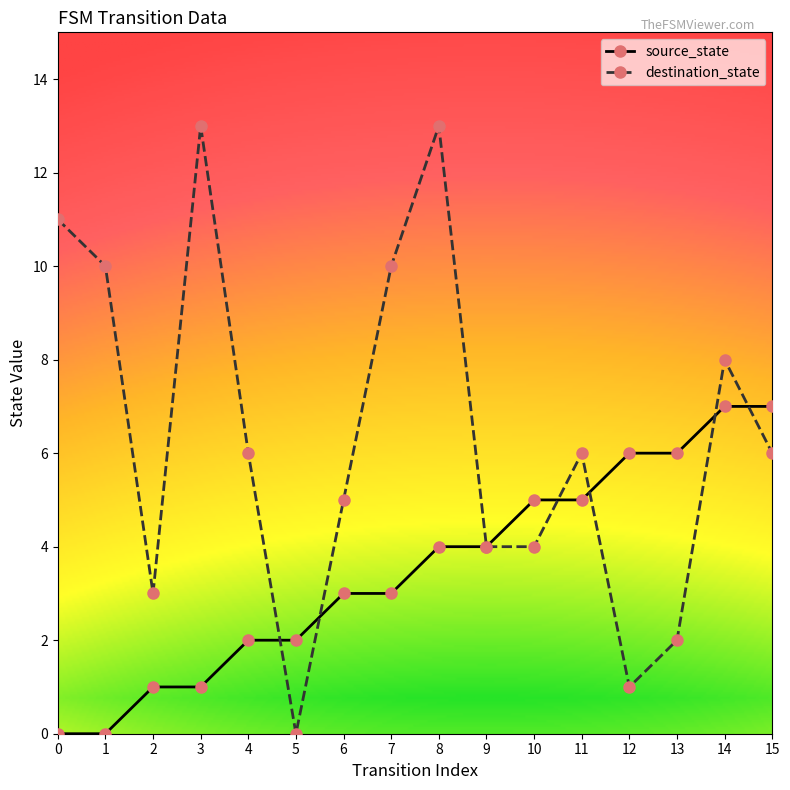

The source_state series shows 10 at 14. True or false?

False